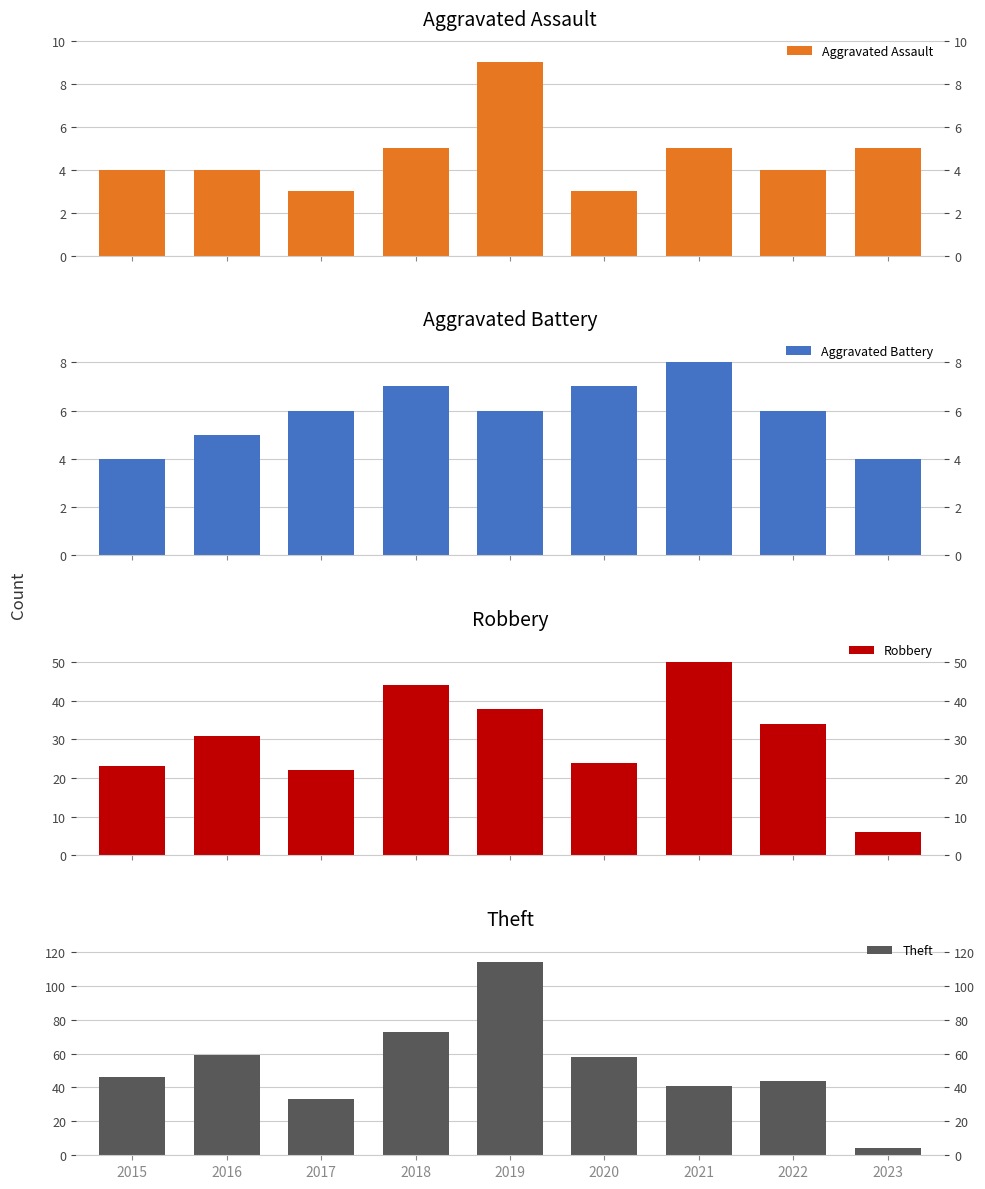

At how many categories does at least one series exceed 111?

1